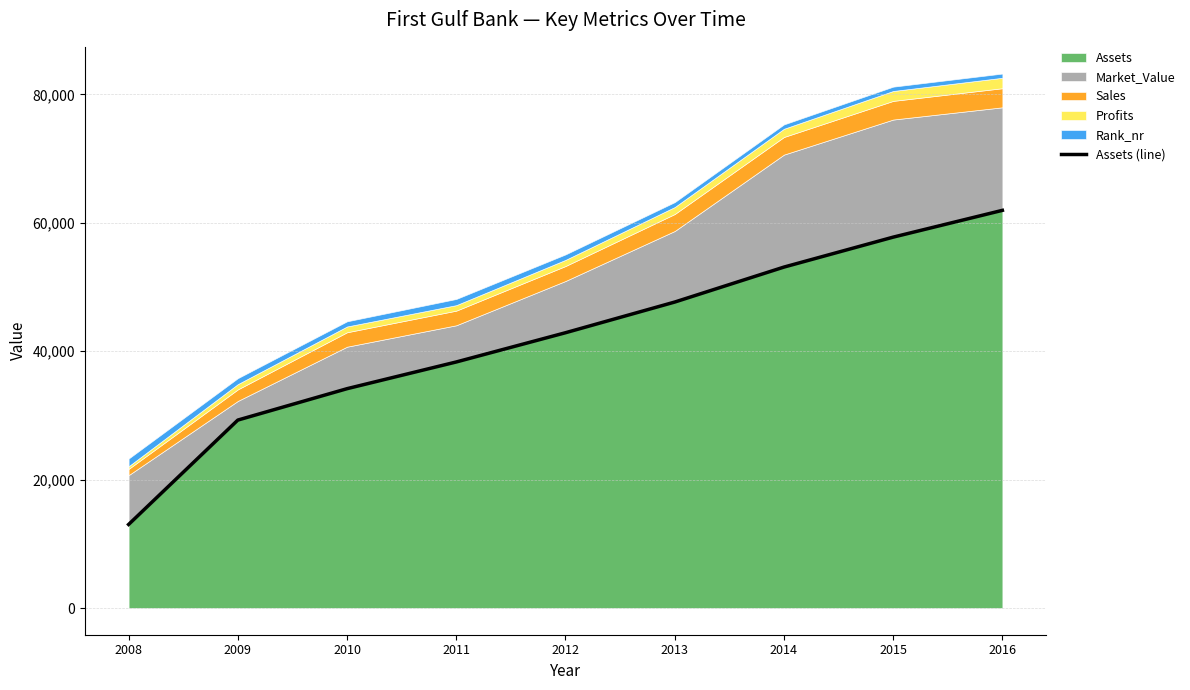

The value at 2008 is 3811. True or false?

False